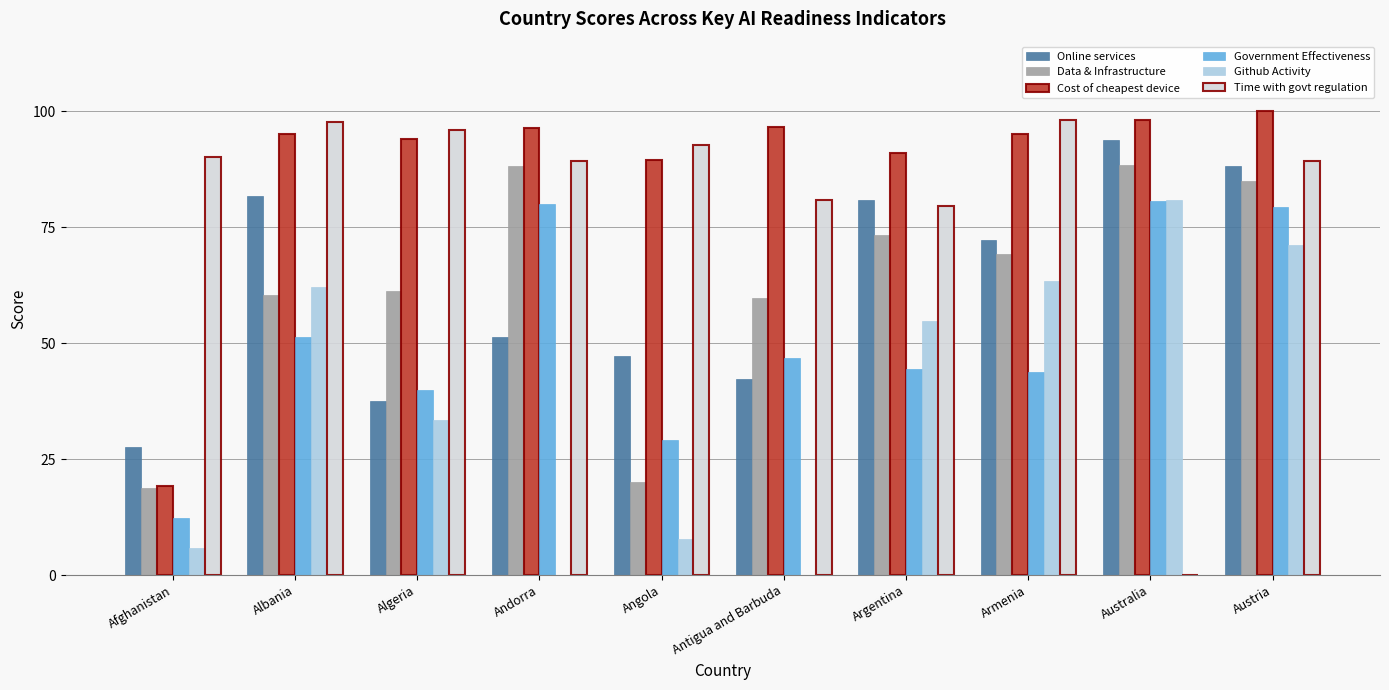

How many data points does each series have?

10